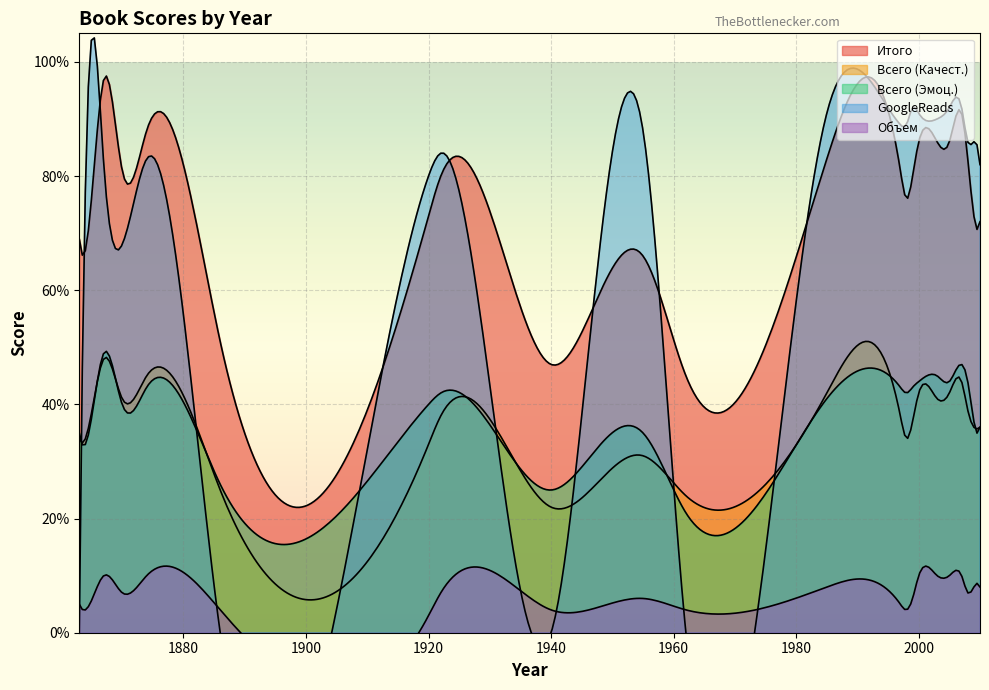

Rank the series at 1922 from highest to lowest value.

GoogleReads, Итого, Всего (Эмоц.), Всего (Качест.), Объем